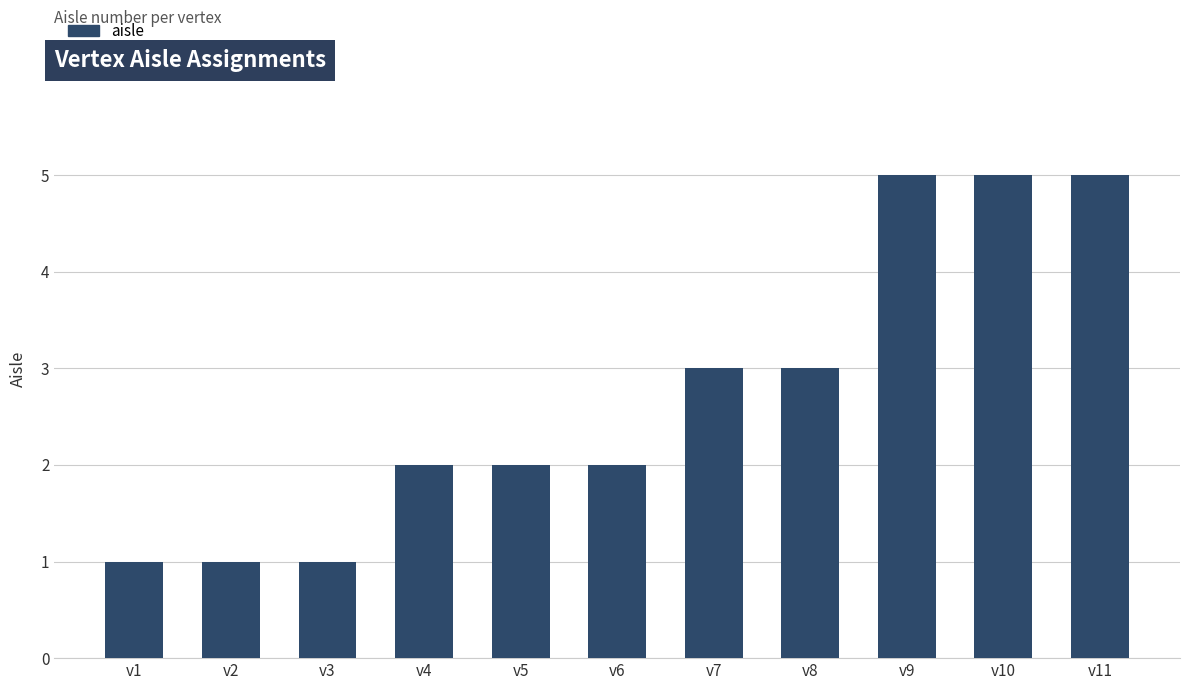

Does the chart contain any negative values?

No